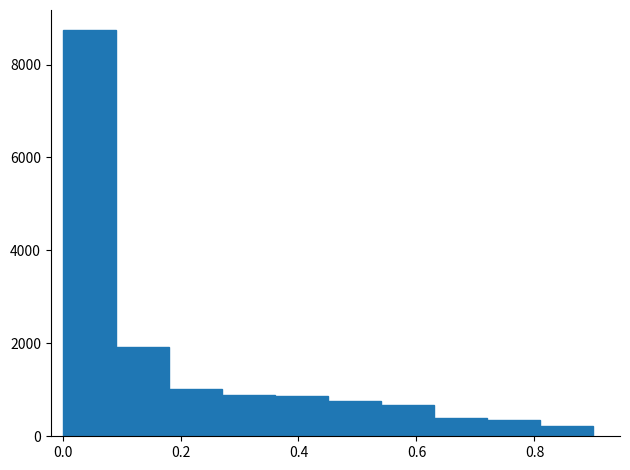

Over which range of the x-axis is the bar tallest?

0.00 to 0.09